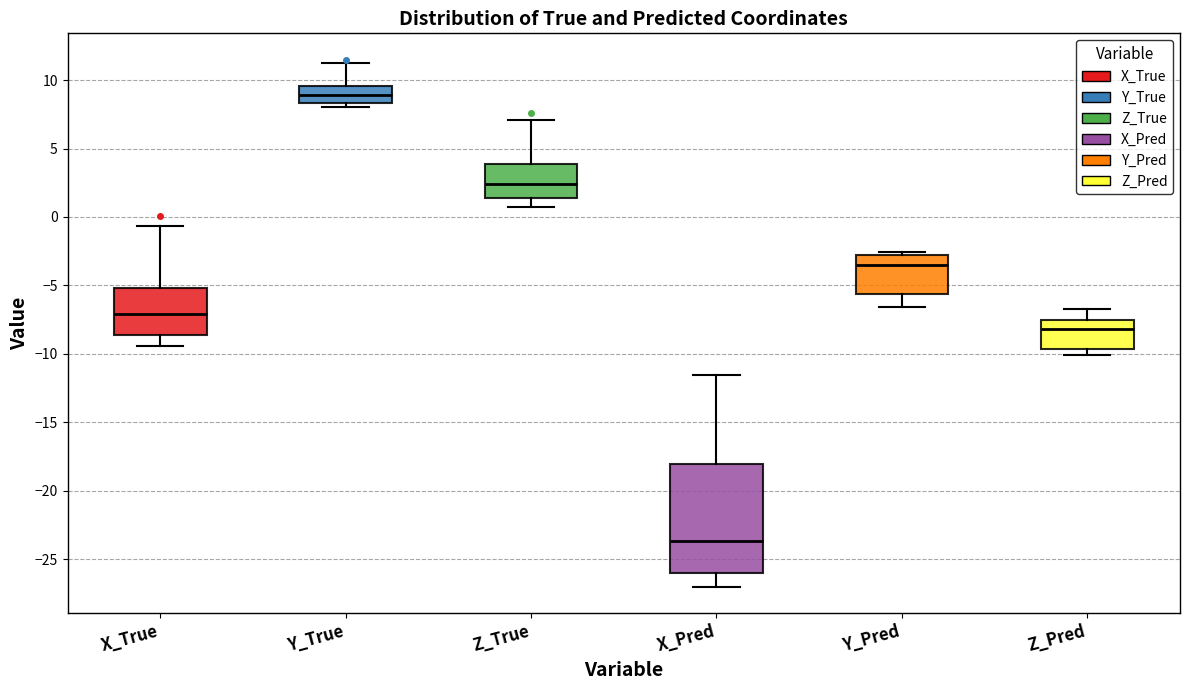

Where does the median line of the box for Y_True sit on the y-axis? The values are not printed on the chart, so give them approximately, as read against the axis.

9.0